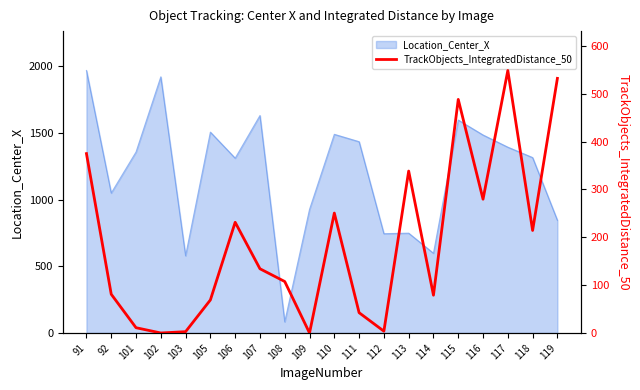

The Location_Center_X series shows 1435.6 at 111. True or false?

True